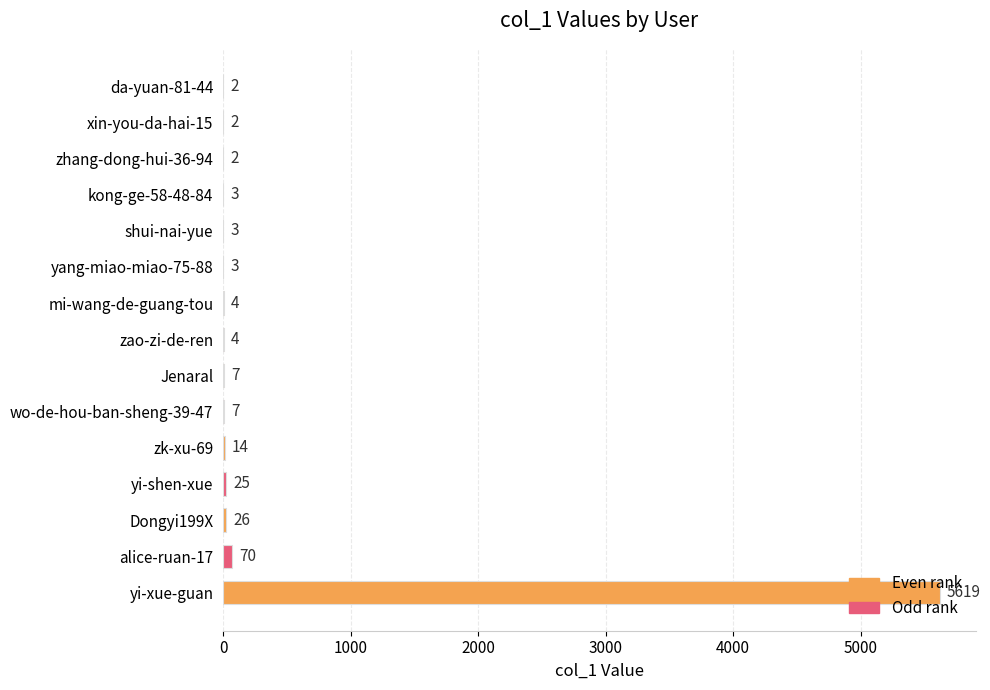

How many data points does each series have?

15